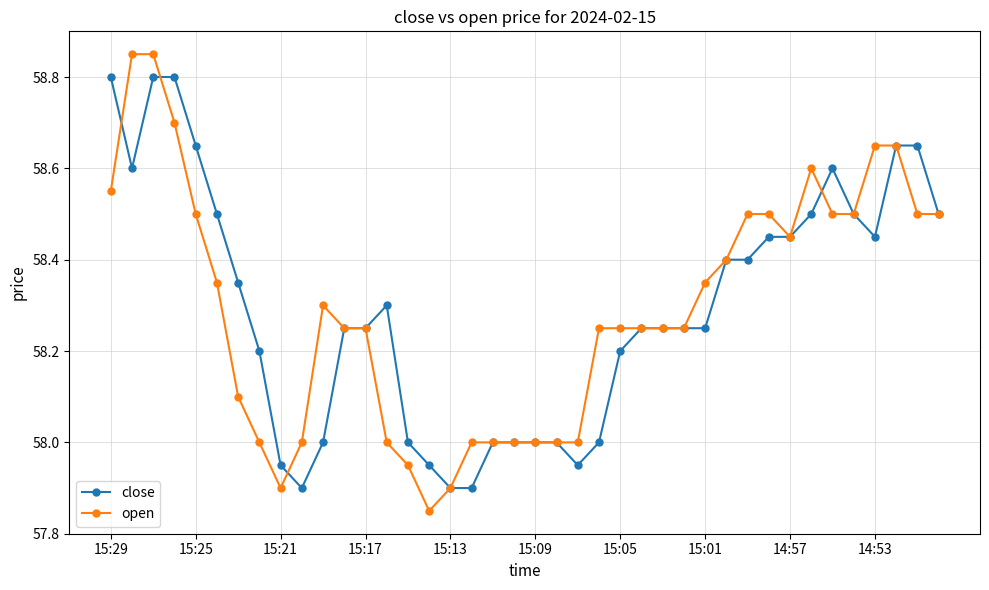

List the series in order of their peak value, lowest first.

close, open